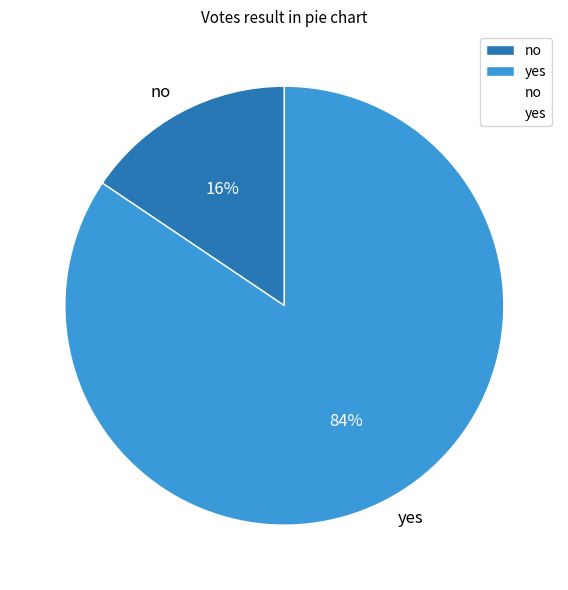

Is yes the majority of the pie?

Yes